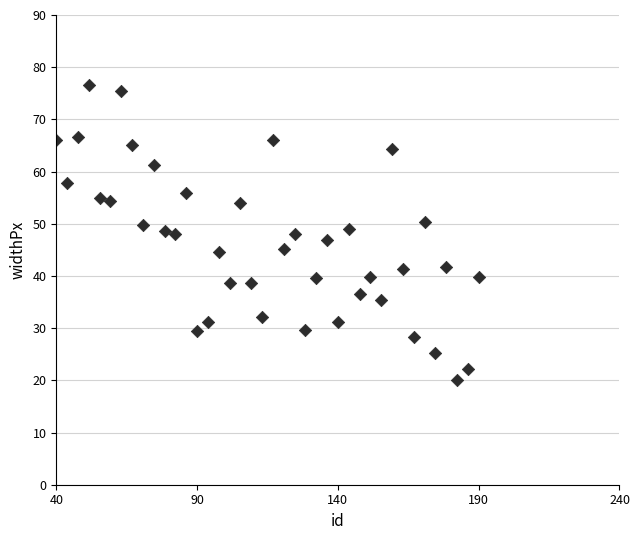

What is the range of Y values (max minus min)?

56.5